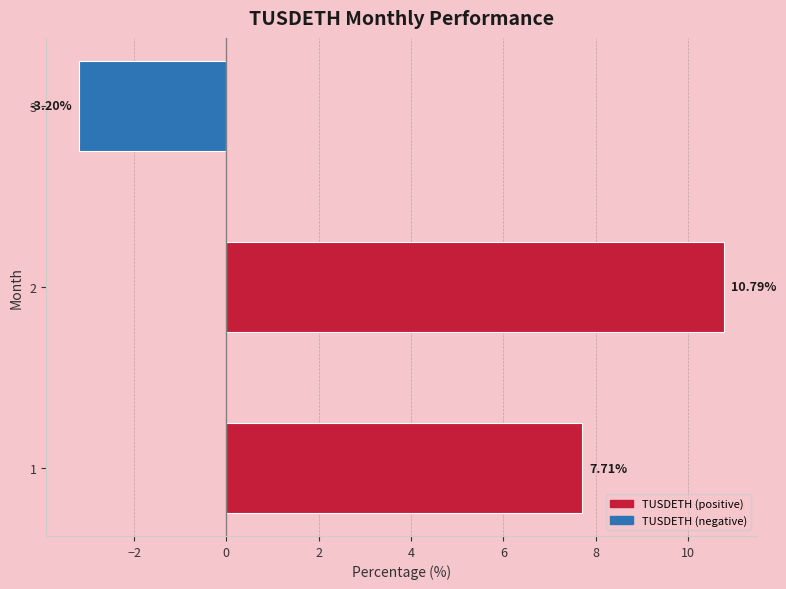

List the labels in order of value, largest first.

2, 1, 3